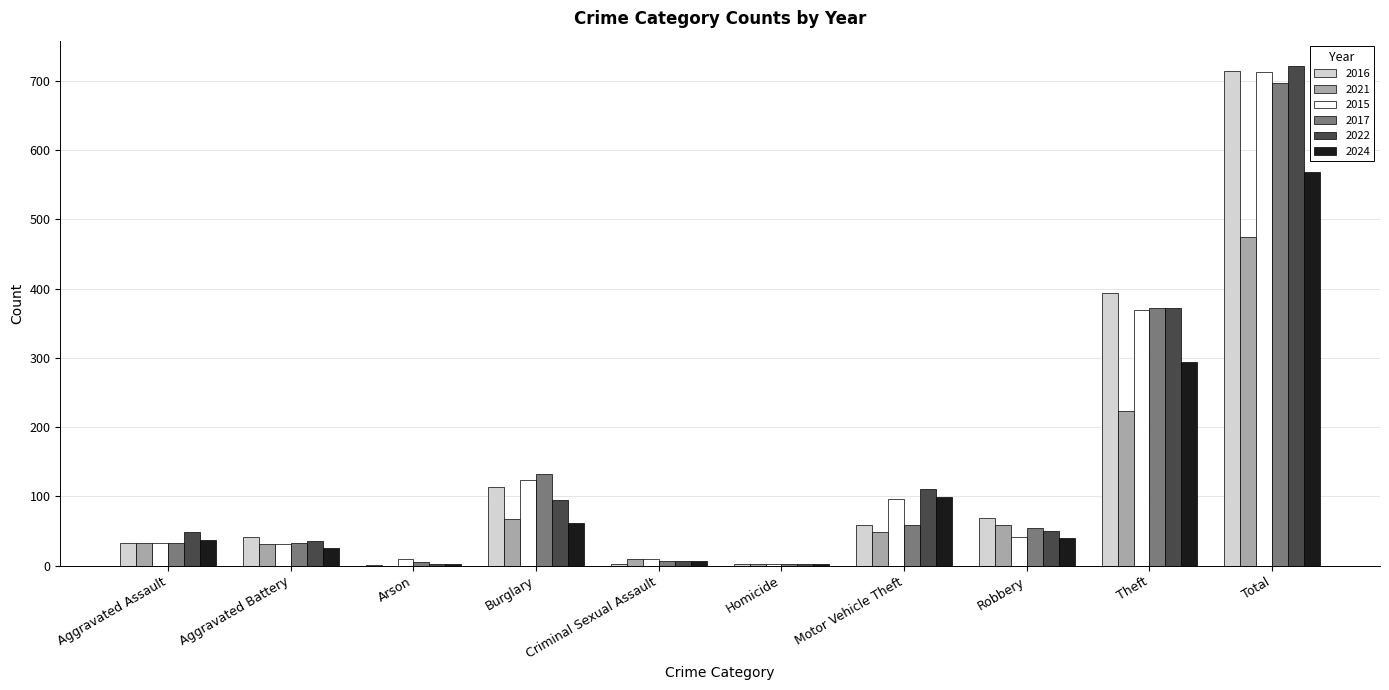

What is the sum of all 2022 values?

1444